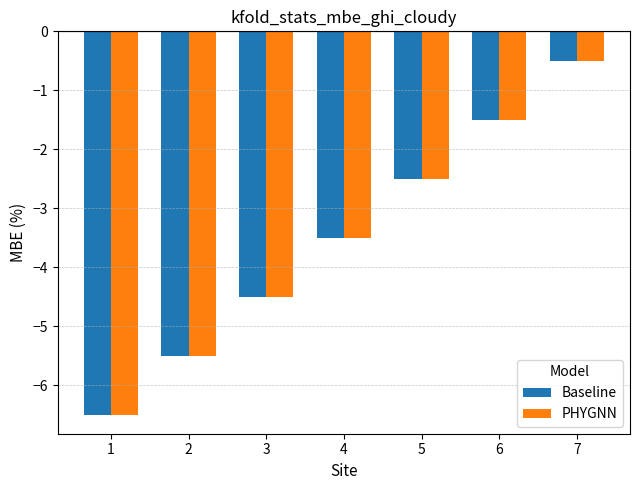

At which label does PHYGNN first exceed -3?

5